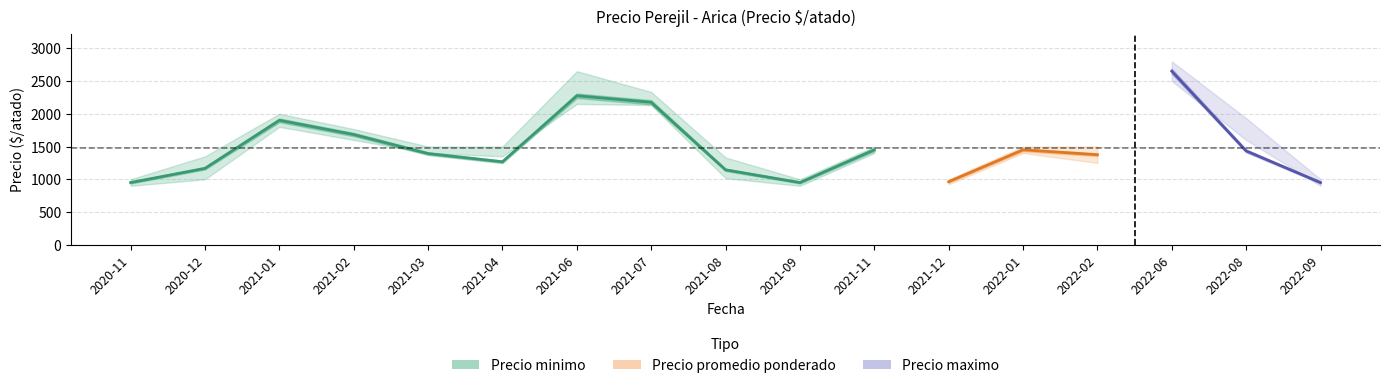

Rank the categories by value from lowest to highest.

2020-11, 2021-09, 2021-08, 2020-12, 2021-04, 2021-03, 2021-11, 2021-02, 2021-01, 2021-07, 2021-06